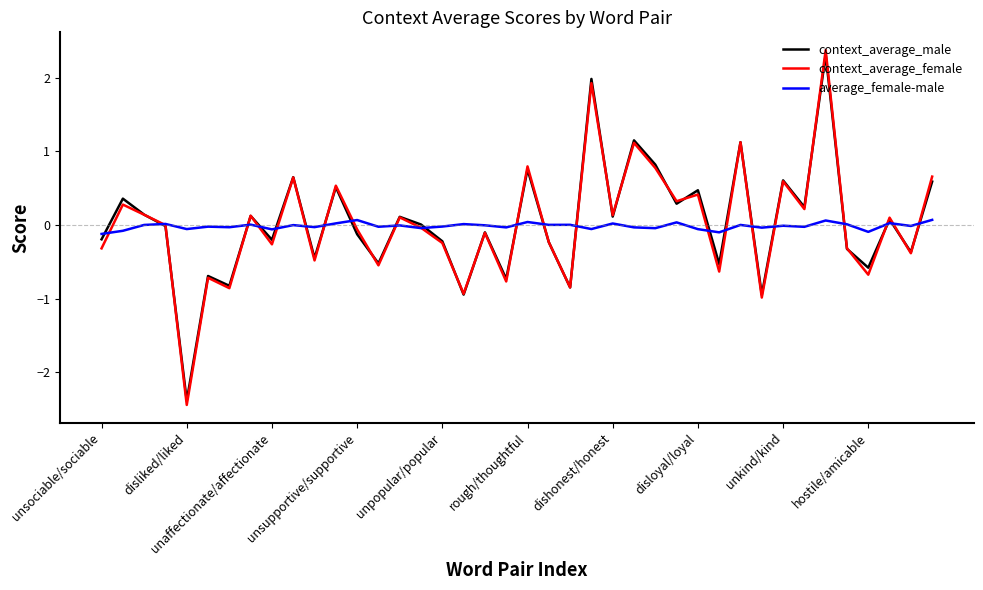

Does the chart have visible grid lines?

No